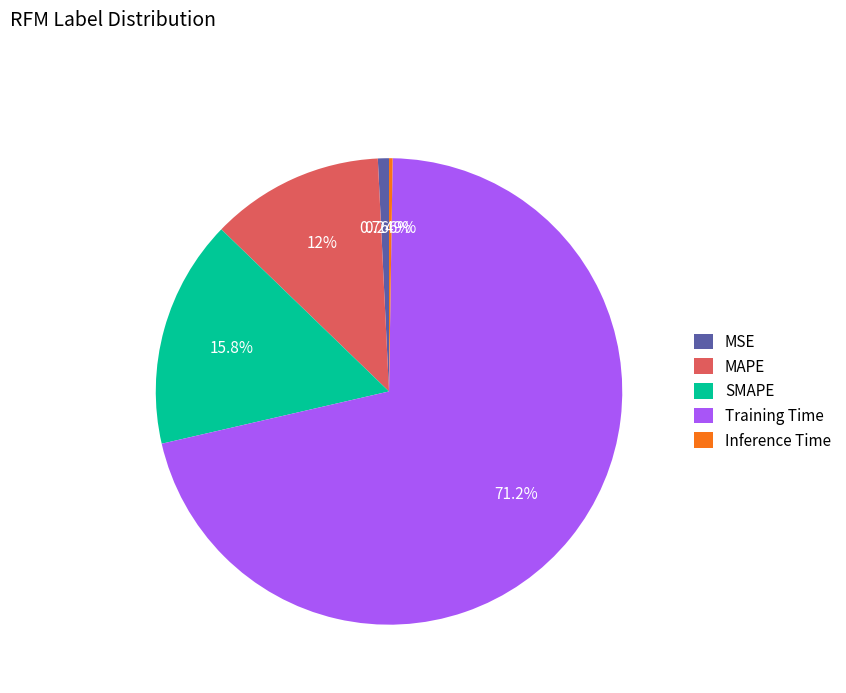

Which slice represents more than half of the pie?

Training Time